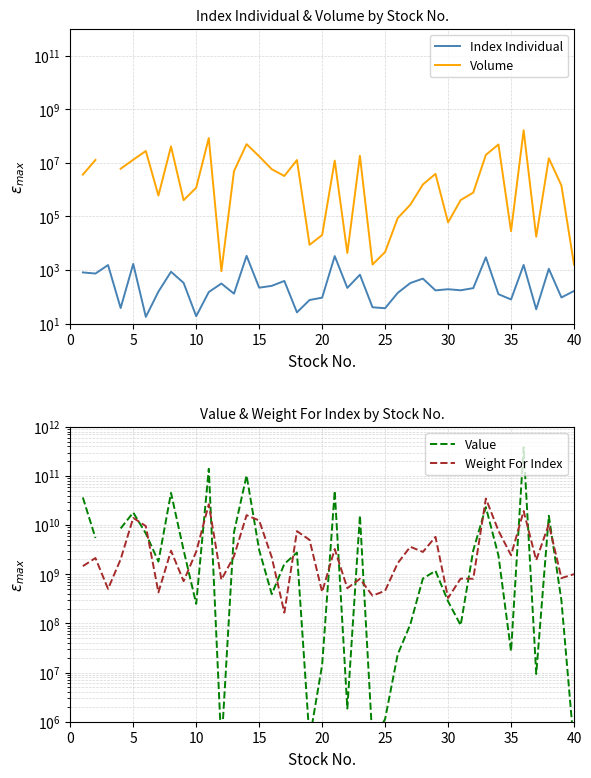

What are all the series names shown in the legend?

Index Individual, Volume, Value, Weight For Index